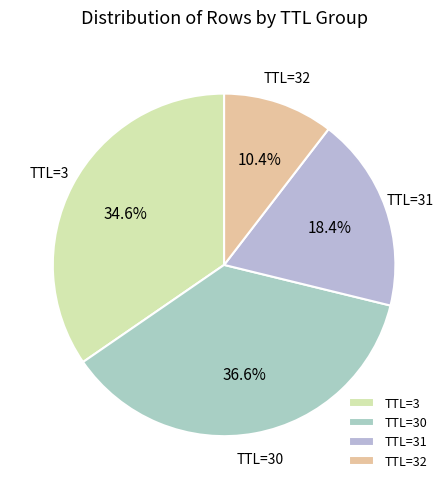

Which has a higher value, TTL=3 or TTL=30?

TTL=30